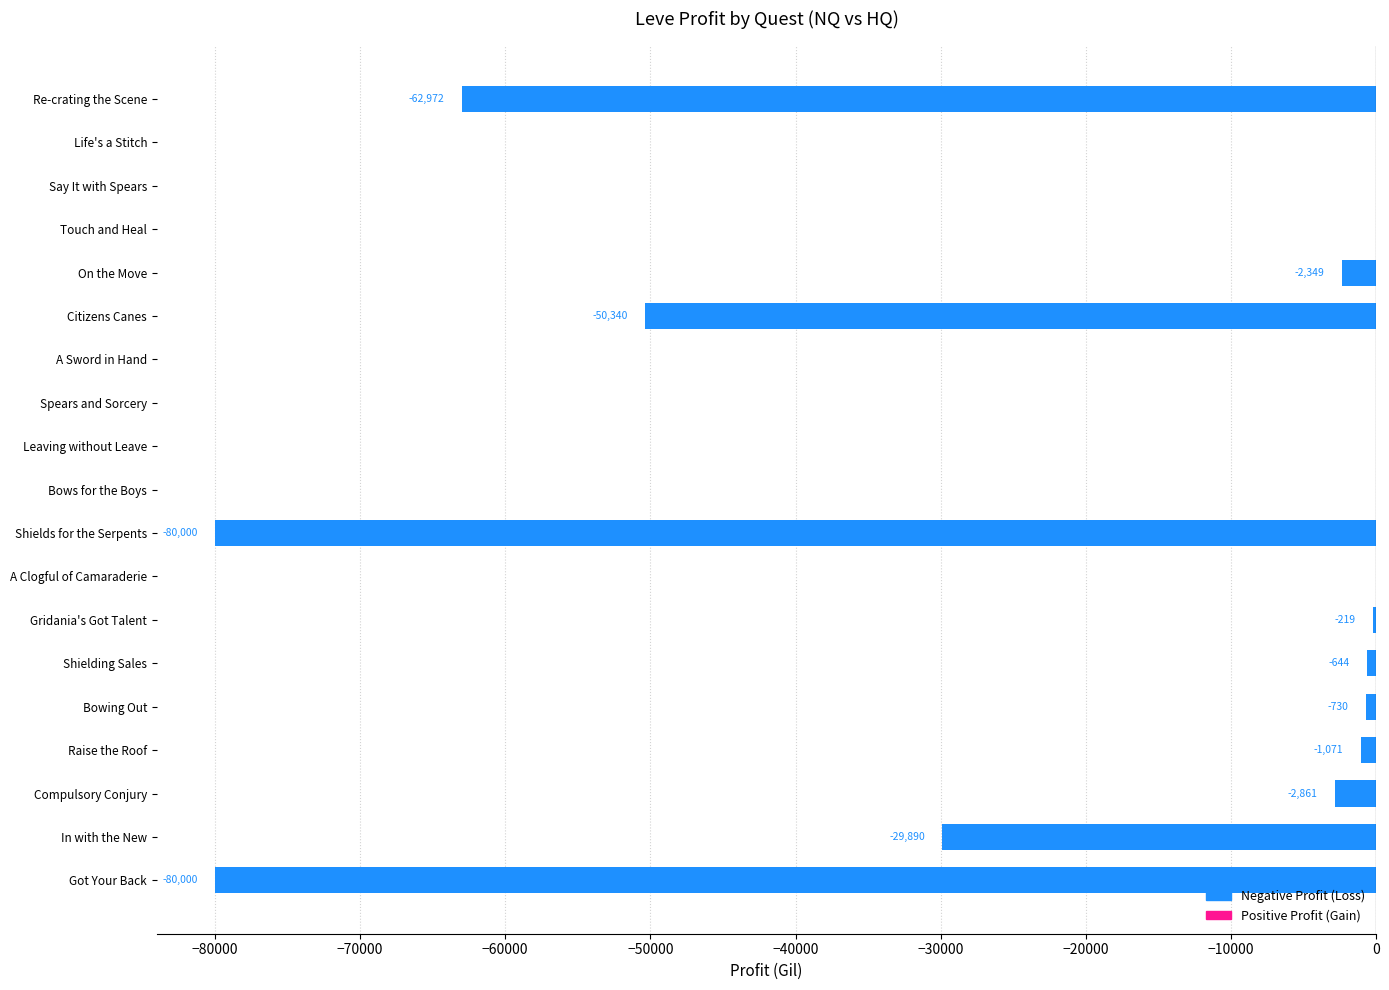

The chart shows a value of -80000.0 at Shields for the Serpents. True or false?

True